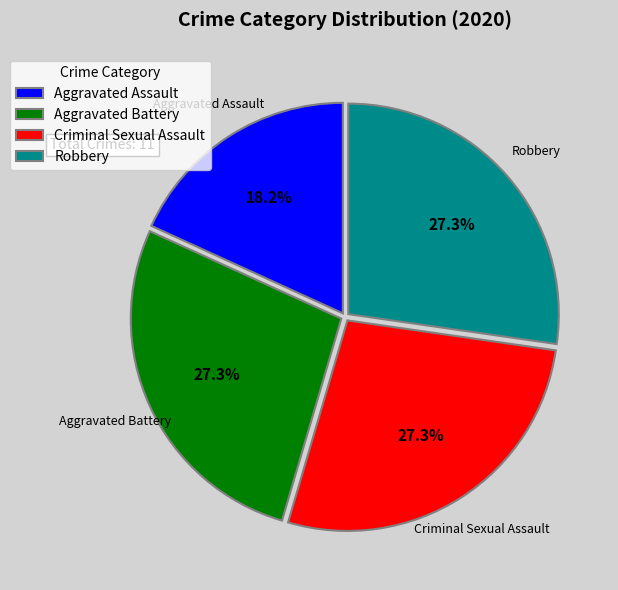

Is Robbery the majority of the pie?

No